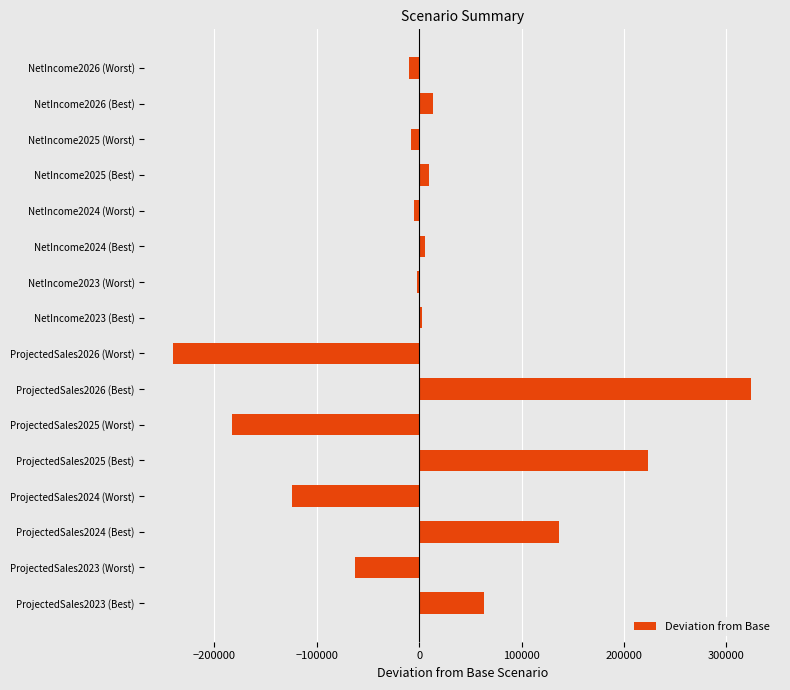

What is the smallest value displayed?

-240247.7